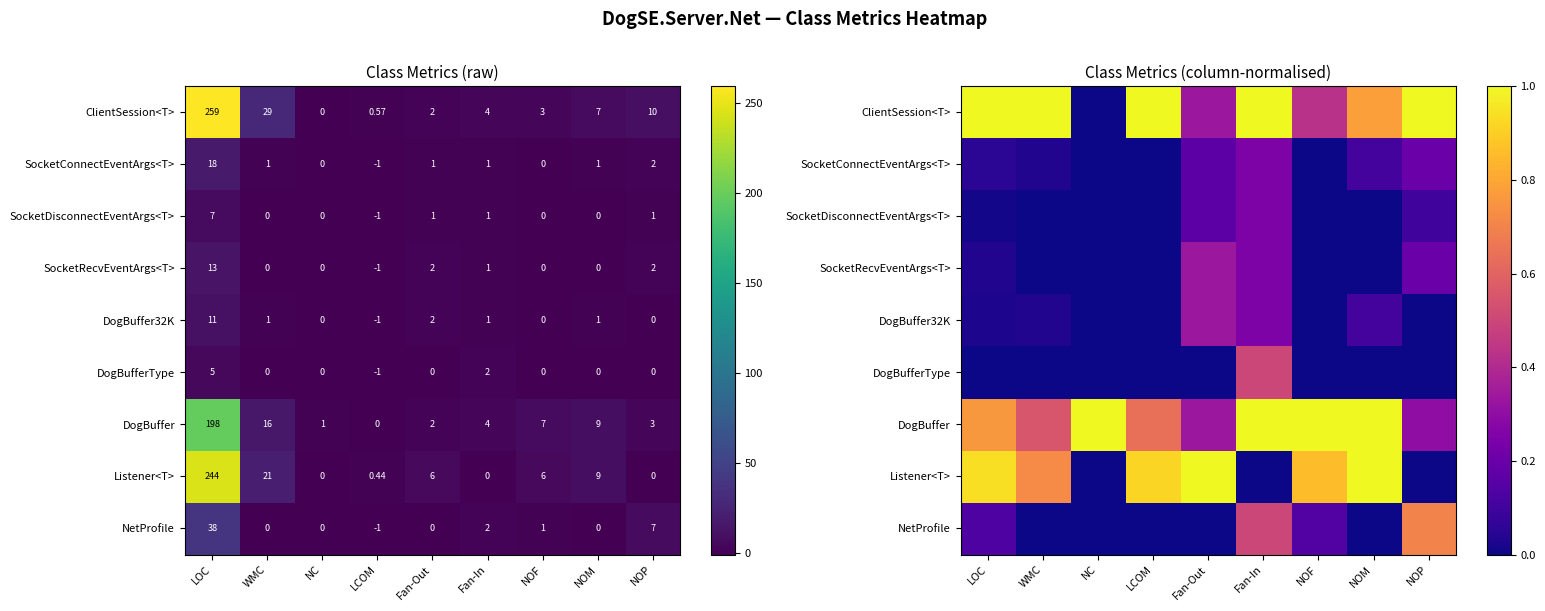

Which series has the widest spread of values?

ClientSession<T>